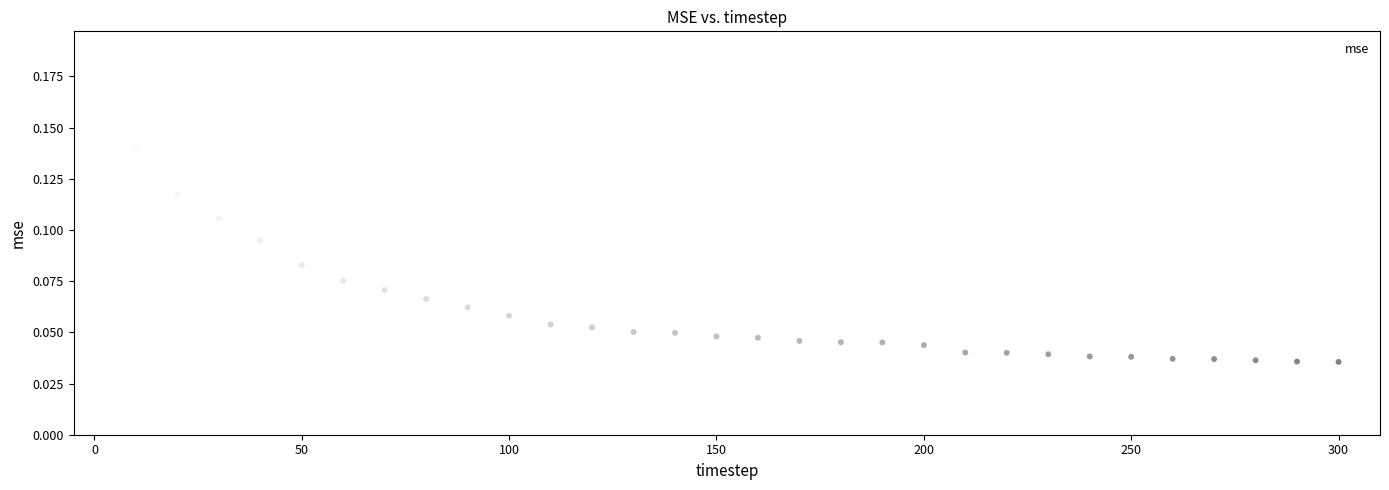

What is the range of X values (max minus min)?

300.0